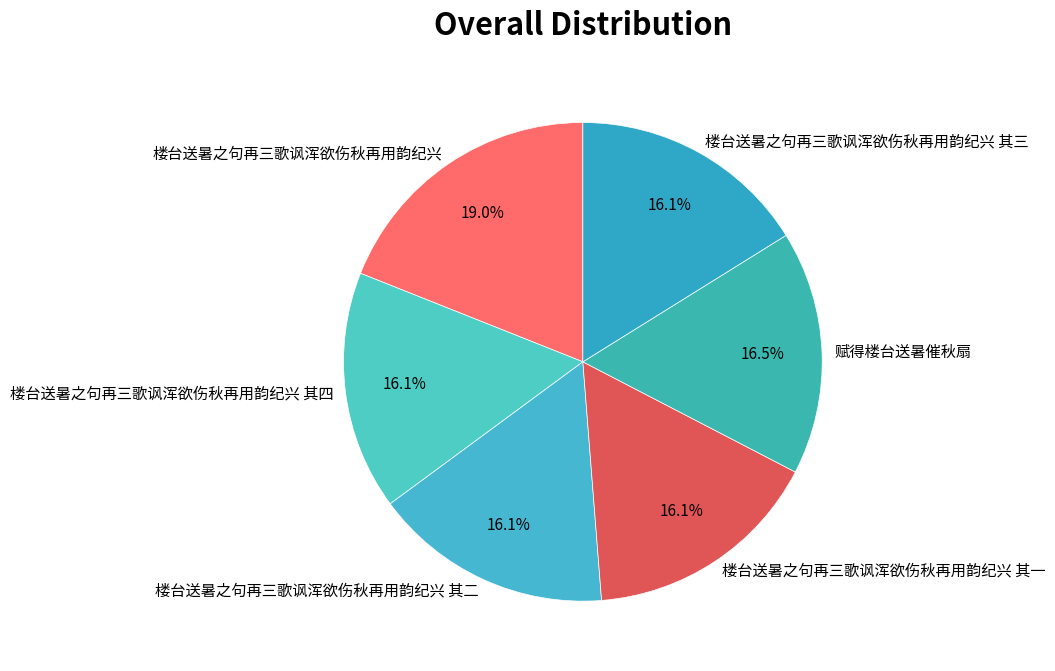

Is it true that 楼台送暑之句再三歌讽浑欲伤秋再用韵纪兴 其一 is 16% of the pie?

True